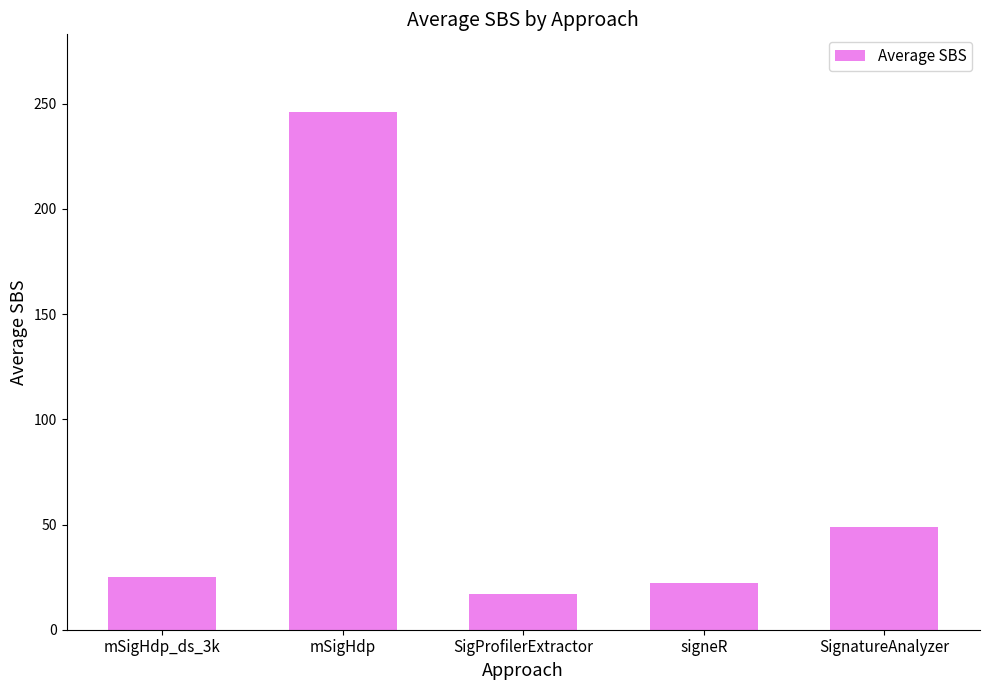

What is the average value?

71.8